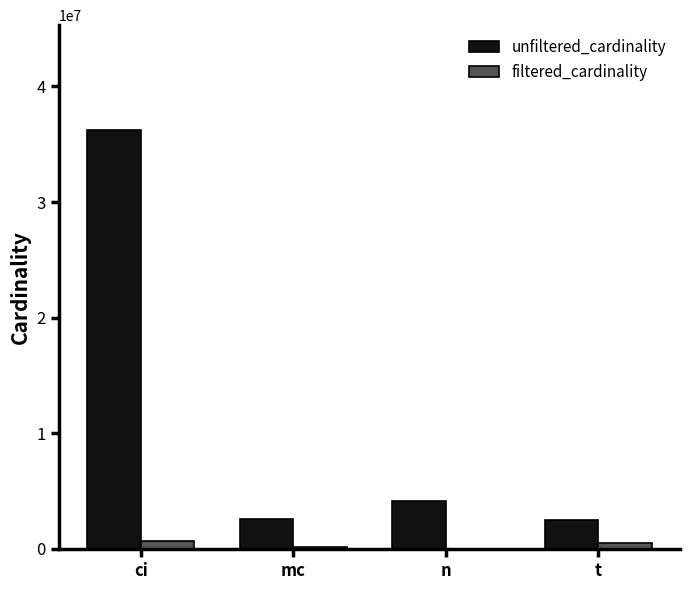

Is it true that unfiltered_cardinality equals 4167491 at n?

True